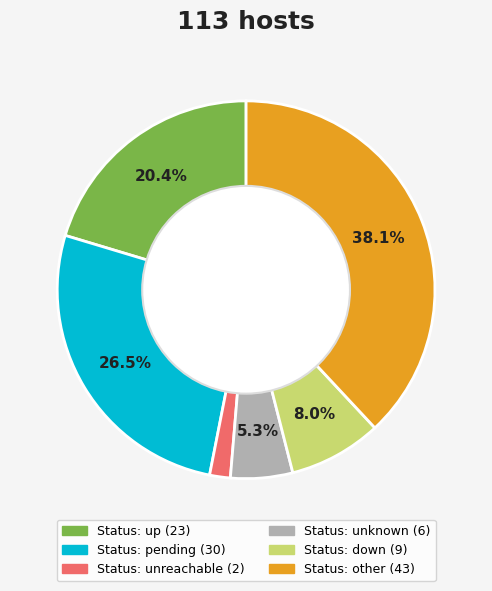

Is there a majority slice in this chart?

No